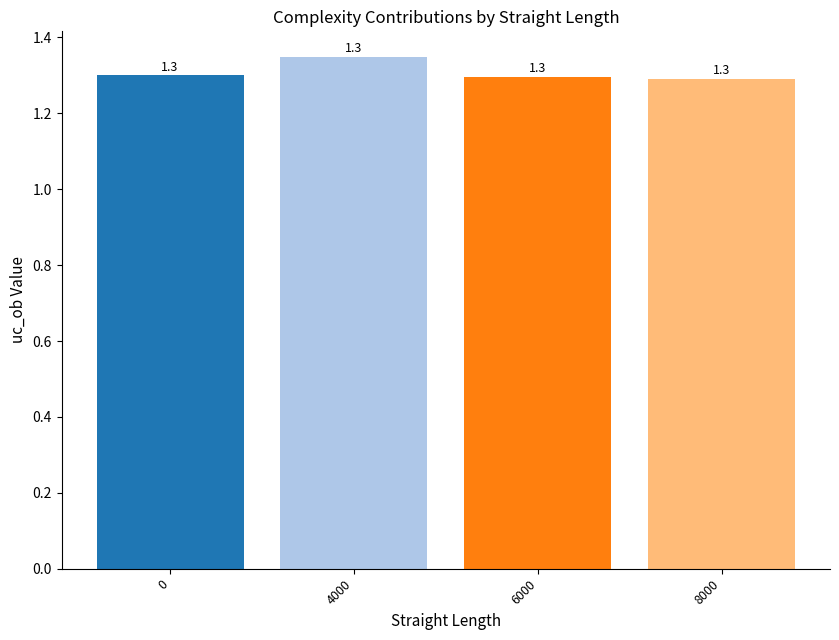

At which label is the value closest to 1?

8000